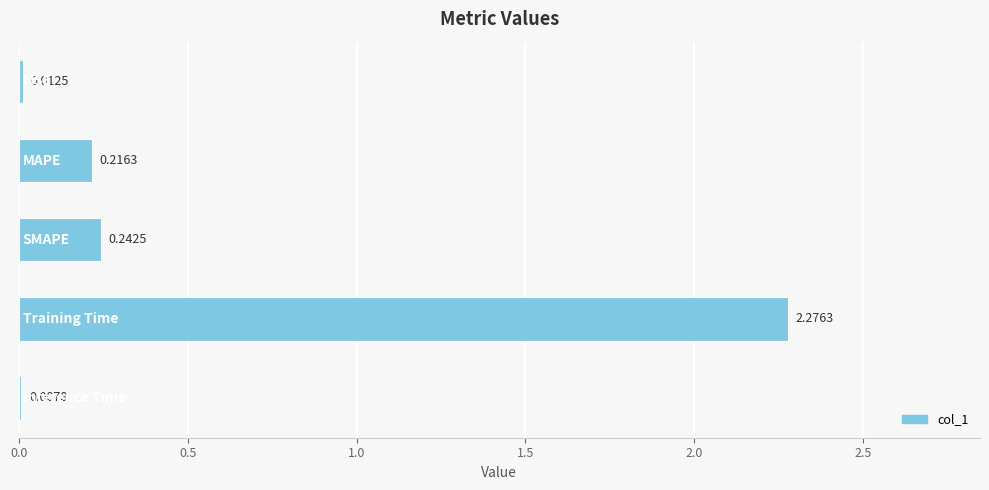

What is the sum of all values?

2.8